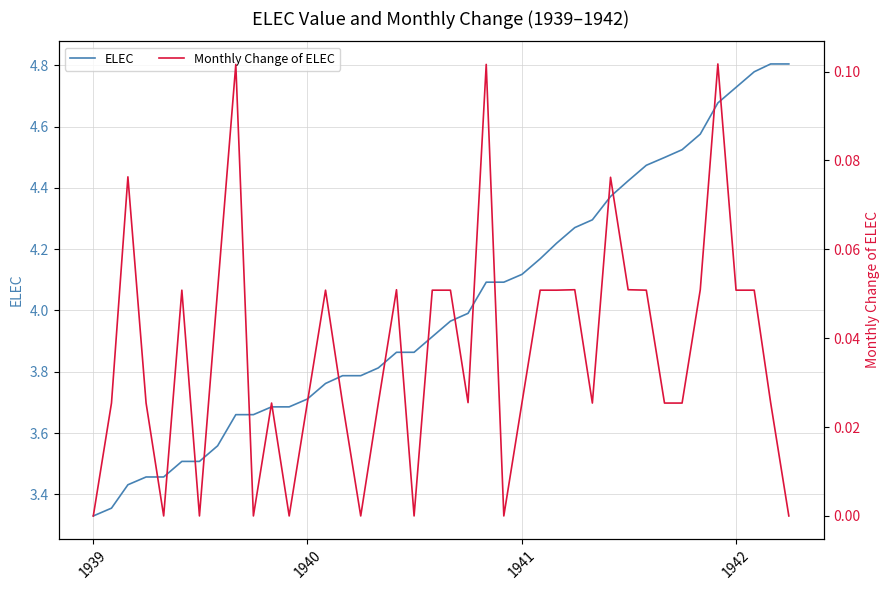

What is the difference between the maximum and second lowest values in the Monthly Change of ELEC series?

0.1